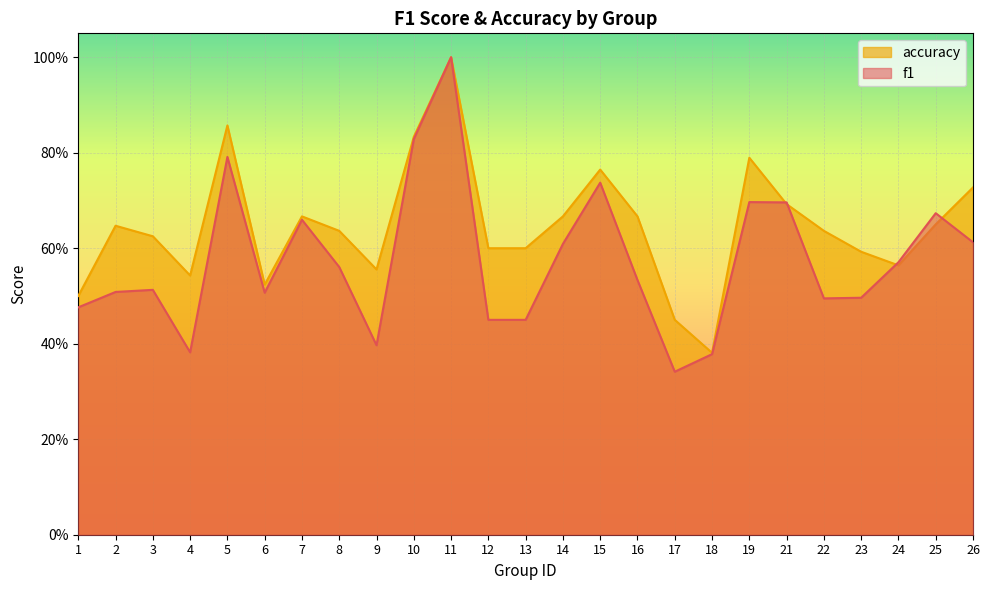

At which label does f1 reach its peak?

11